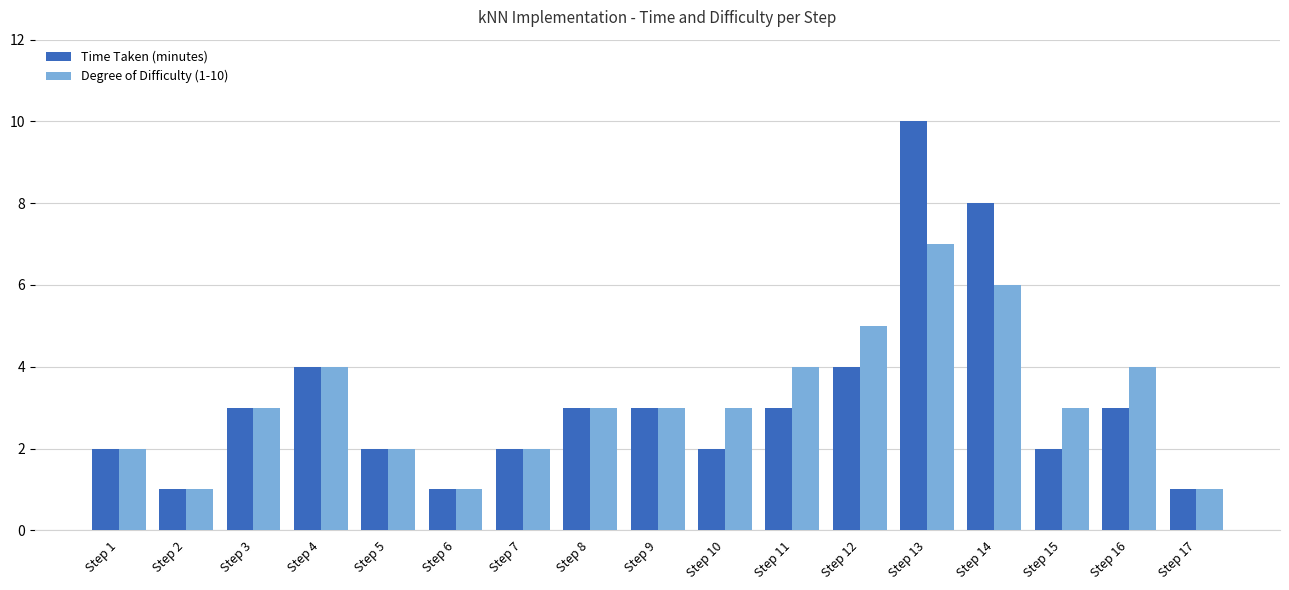

At which category is the sum across all series the highest?

Step 13